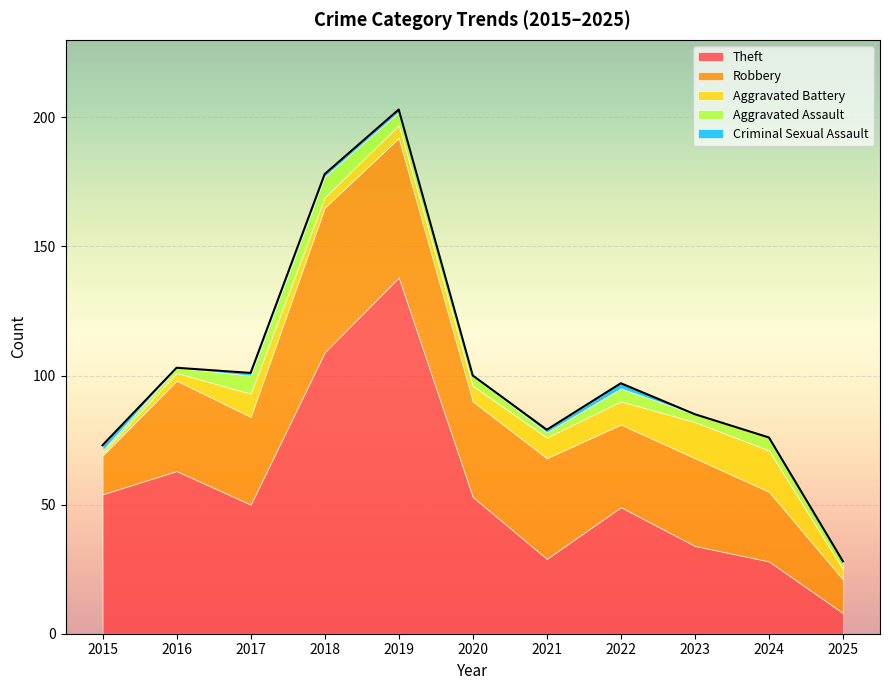

Which label corresponds to the smallest value in the chart?

2016